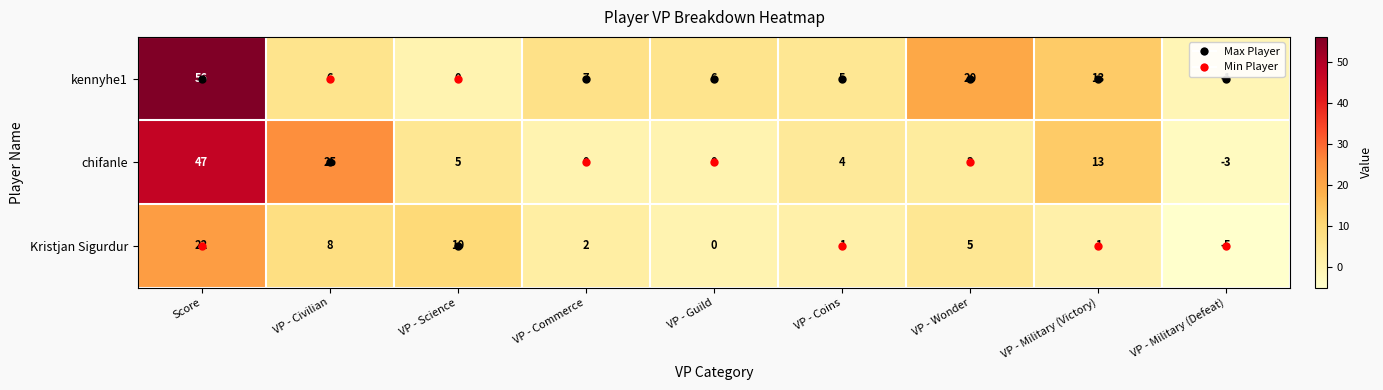

True or false: kennyhe1 has a value of 5 at VP - Military (Victory).

False